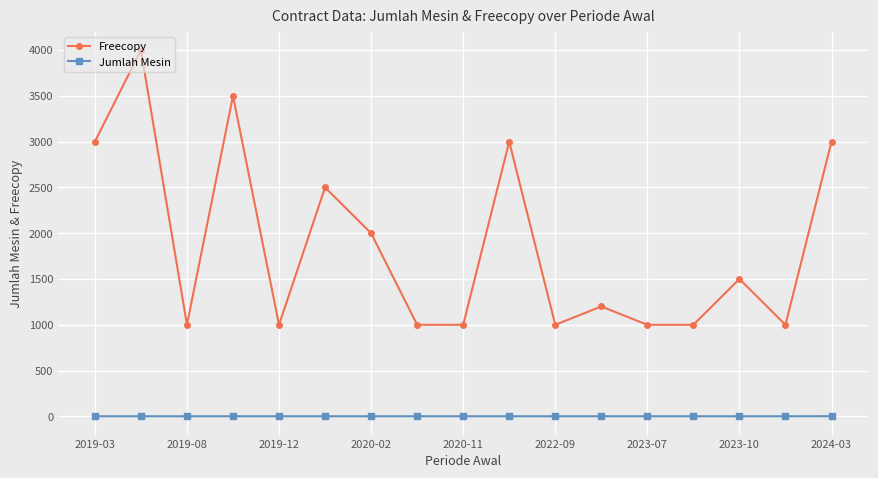

Which series has the widest spread of values?

Freecopy